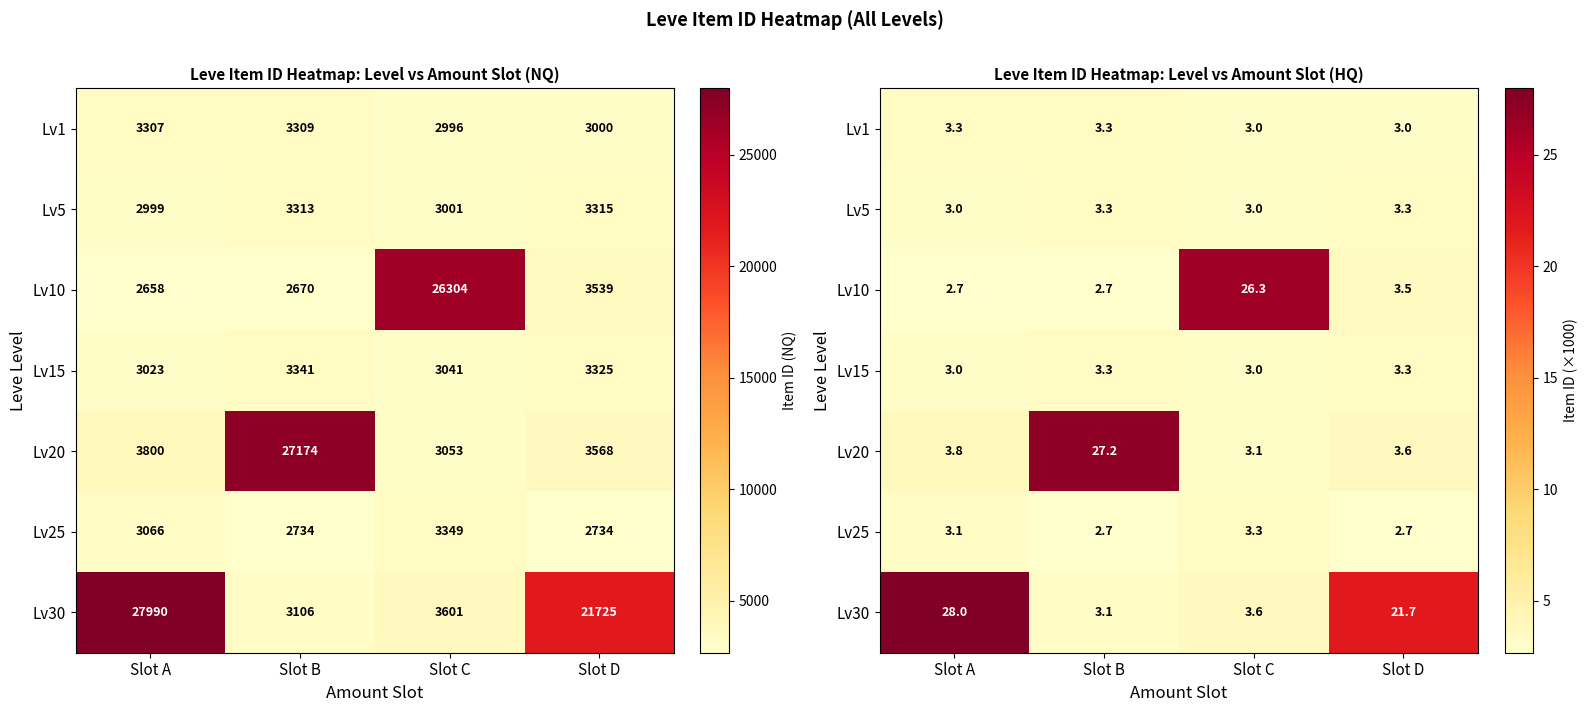

At how many categories does at least one series exceed 21?

4